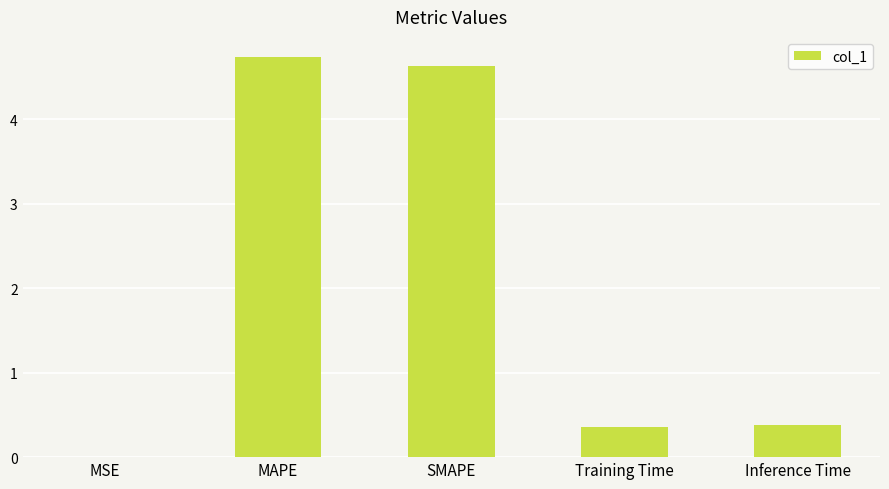

How many data points does each series have?

5